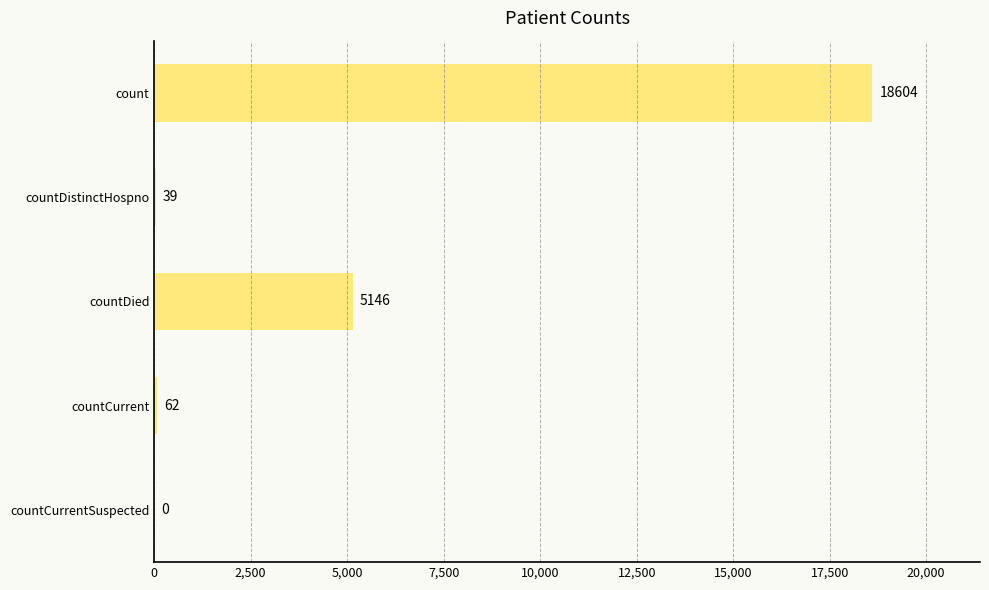

What is the change in value from count to countCurrent?

-18542